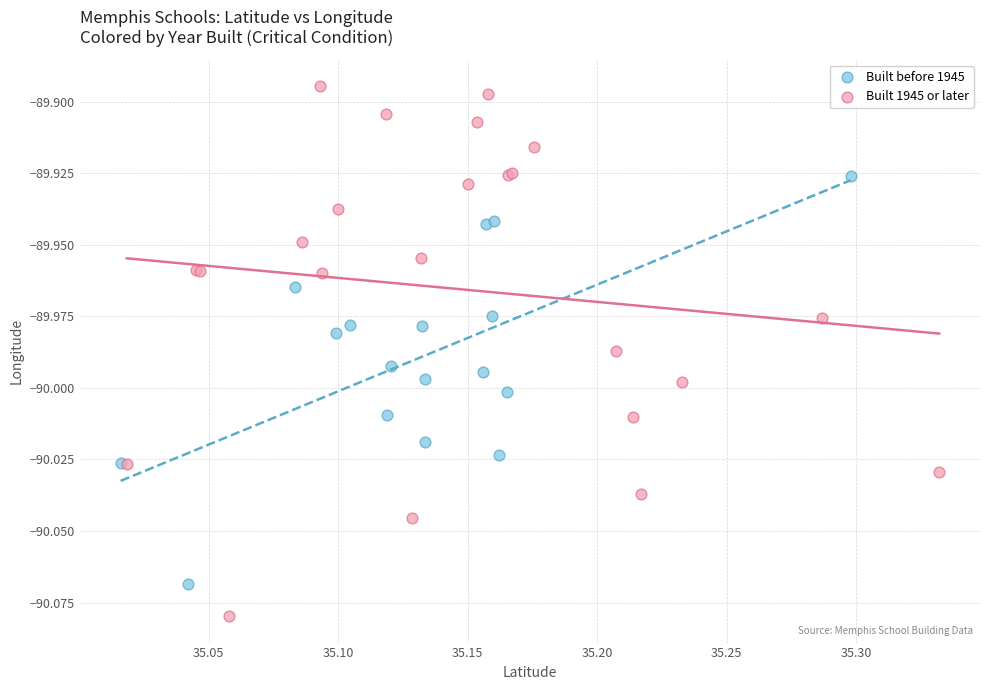

Which series has the widest spread of Y values?

Built 1945 or later